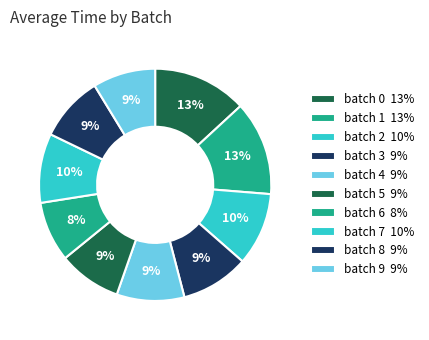

Combined, do batch 7 and batch 4 account for over 50%?

No